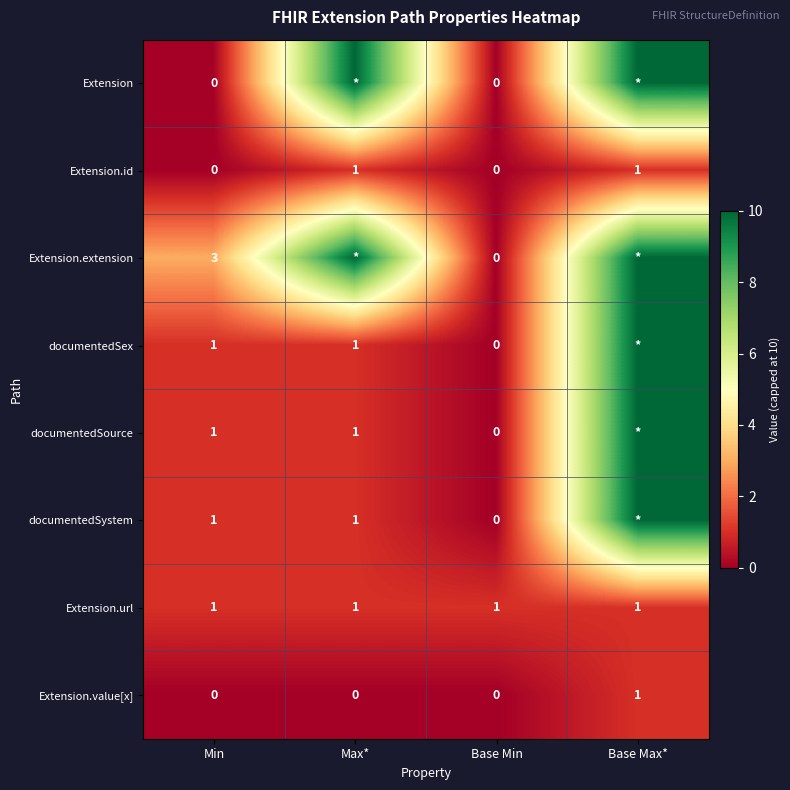

True or false: documentedSystem has a value of 1 at Min.

True